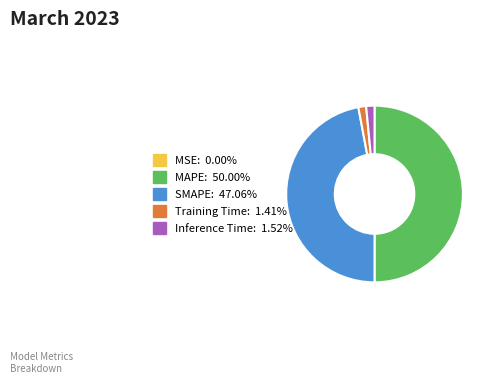

Approximately how many times larger is the value at MAPE: 50.00% compared to SMAPE: 47.06%?

1.1